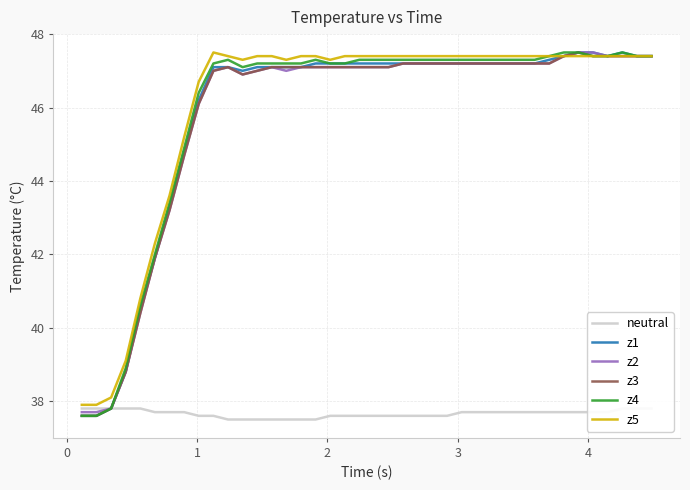

What is the sum of all z5 values?

1840.8